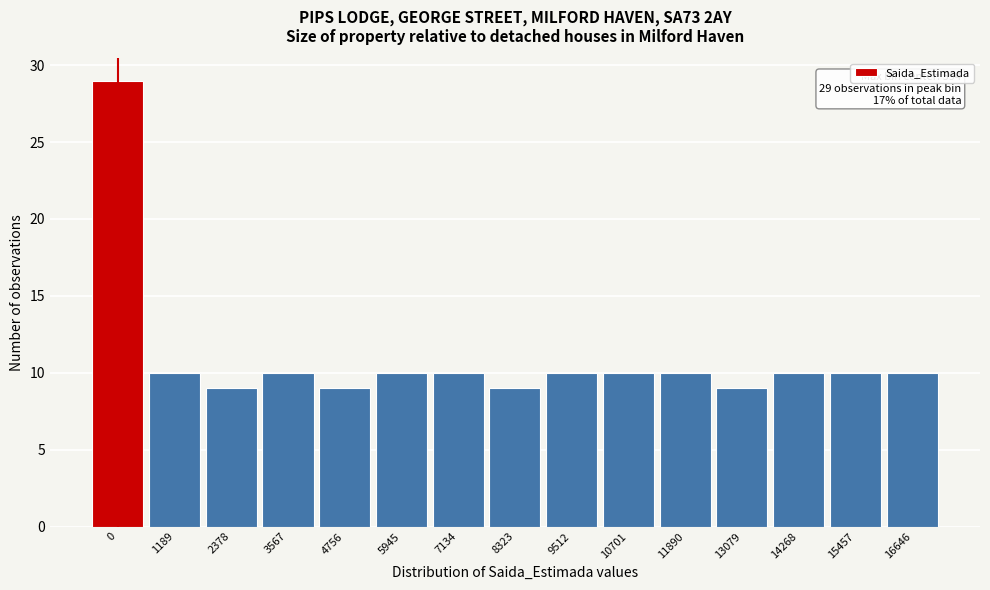

Reading right to left, list all the values displayed in this chart.

16646=10	15457=10	14268=10	13079=9	11890=10	10701=10	9512=10	8323=9	7134=10	5945=10	4756=9	3567=10	2378=9	1189=10	0=29